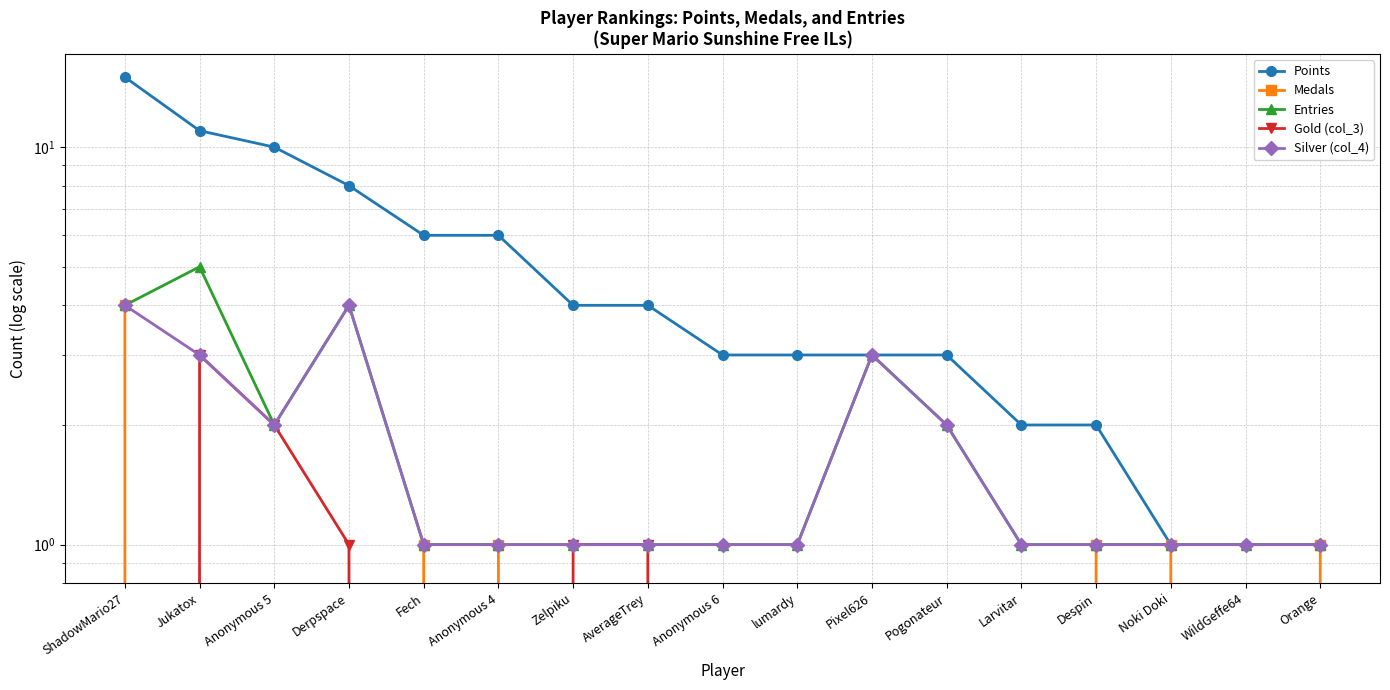

True or false: Medals and Gold (col_3) intersect in this chart.

True